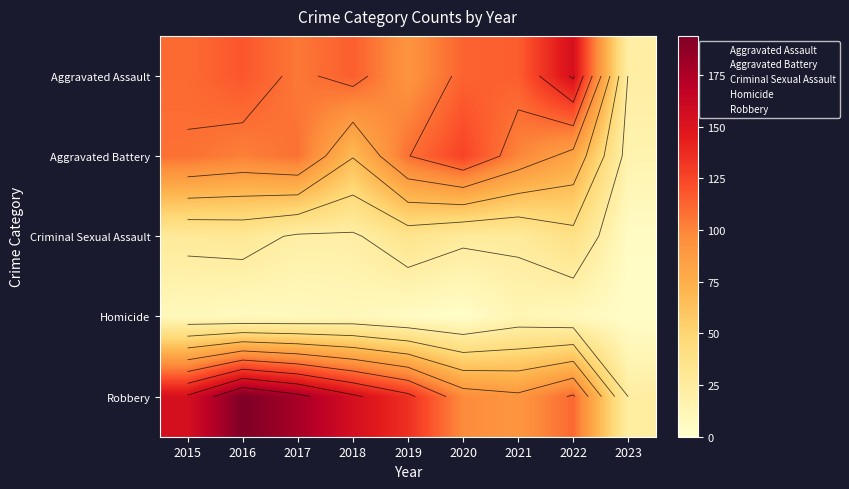

Which has a higher value, 2019 or 2018?

2019